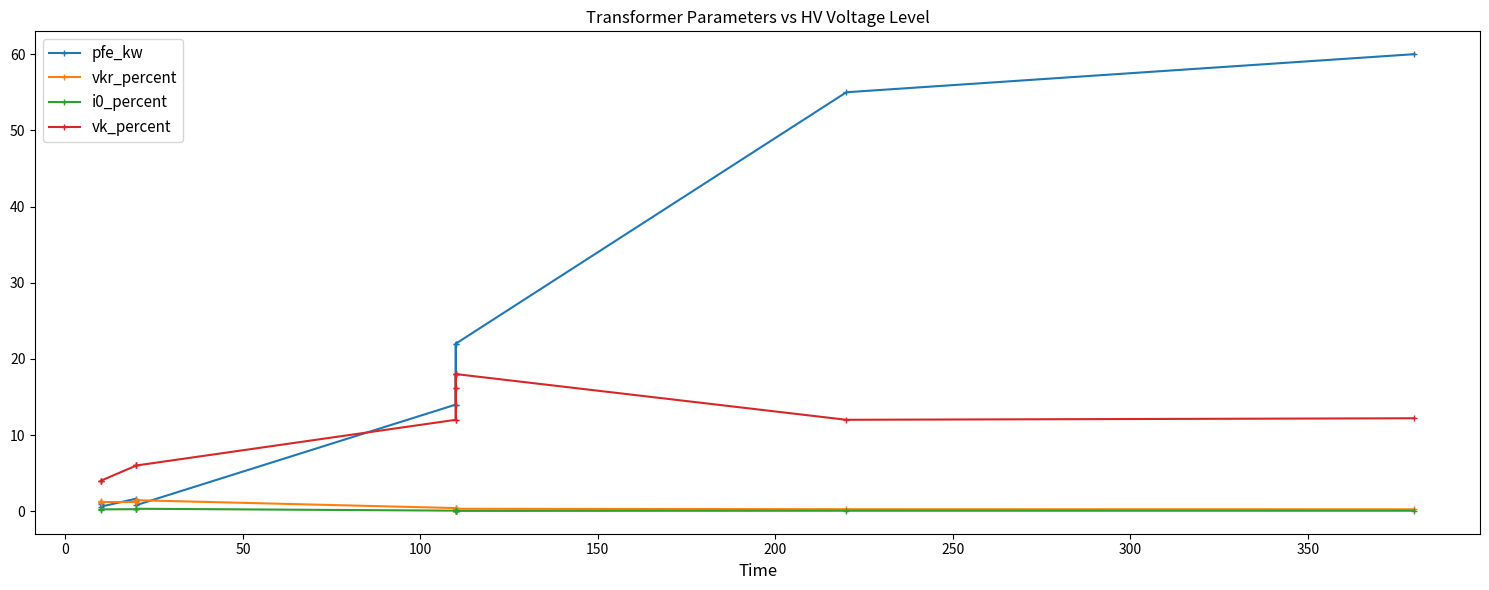

Does the chart display data point markers on the line(s)?

Yes